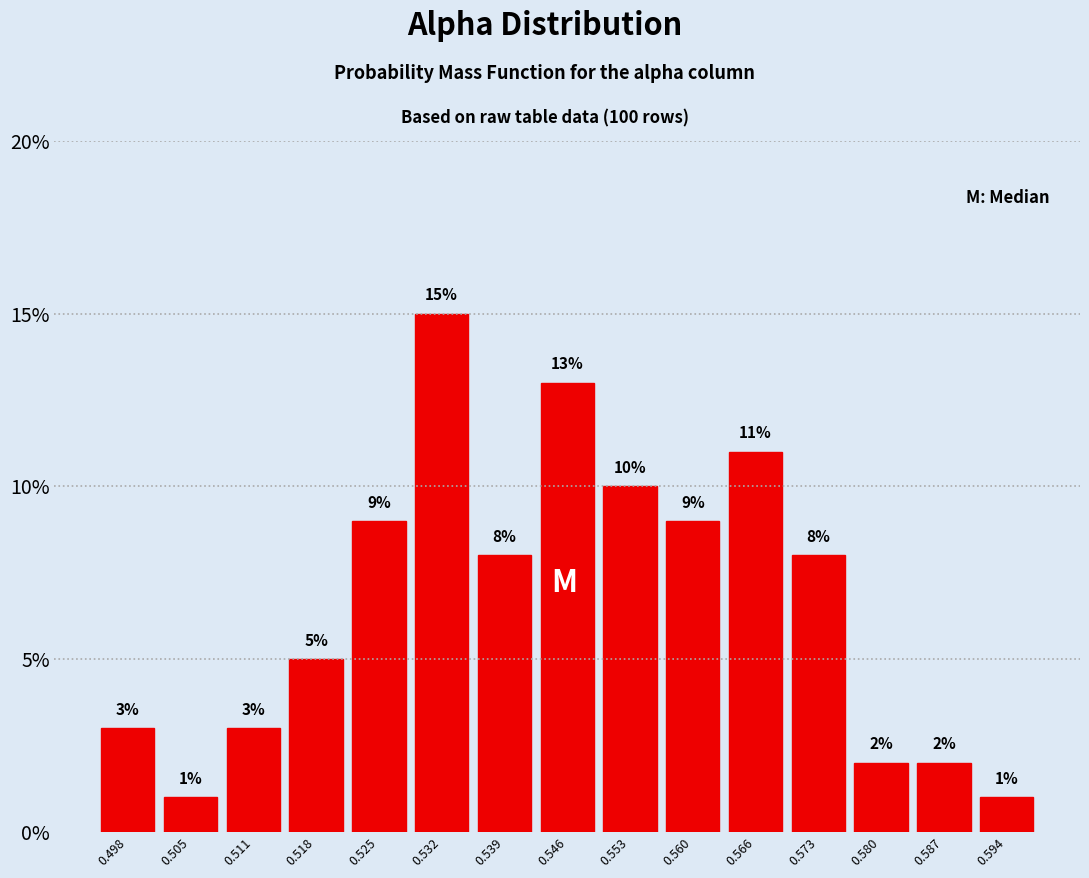

Reading left to right, transcribe this chart: for each bar, give the range it covers on the x-axis and its height. The bar edges are not printed on the chart, so give them approximately, as read against the axis.

0.494 to 0.501: 3
0.501 to 0.508: 1
0.508 to 0.515: 3
0.515 to 0.522: 5
0.522 to 0.529: 9
0.529 to 0.535: 15
0.535 to 0.542: 8
0.542 to 0.549: 13
0.549 to 0.556: 10
0.556 to 0.563: 9
0.563 to 0.570: 11
0.570 to 0.577: 8
0.577 to 0.584: 2
0.584 to 0.590: 2
0.590 to 0.597: 1